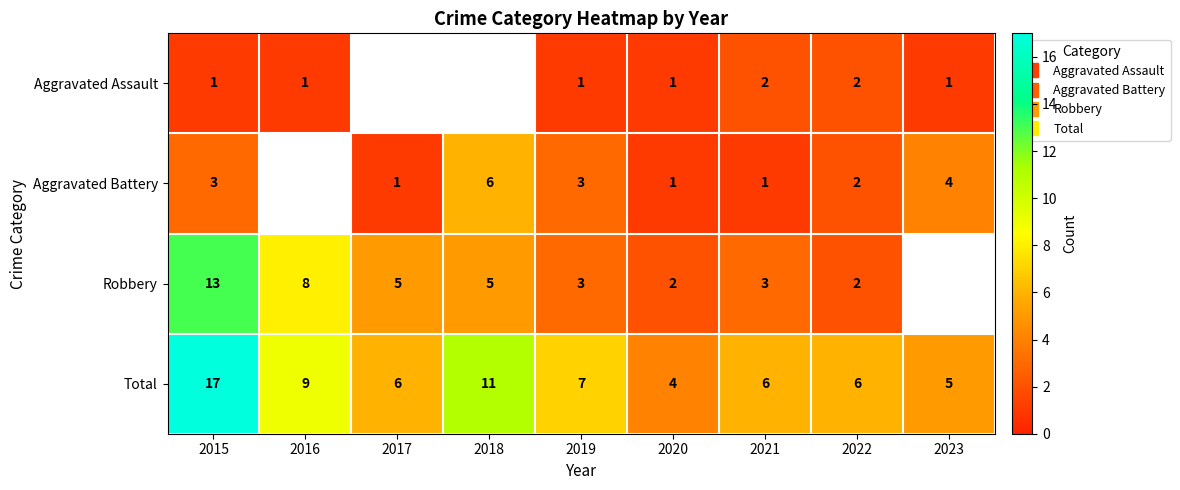

Is the value of Robbery at 2023 greater than the value of Aggravated Battery at 2021?

No